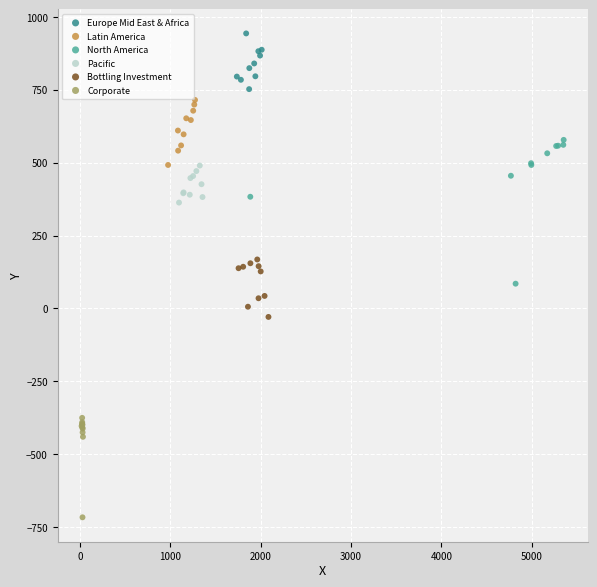

Which series has the largest Y range (max minus min)?

North America